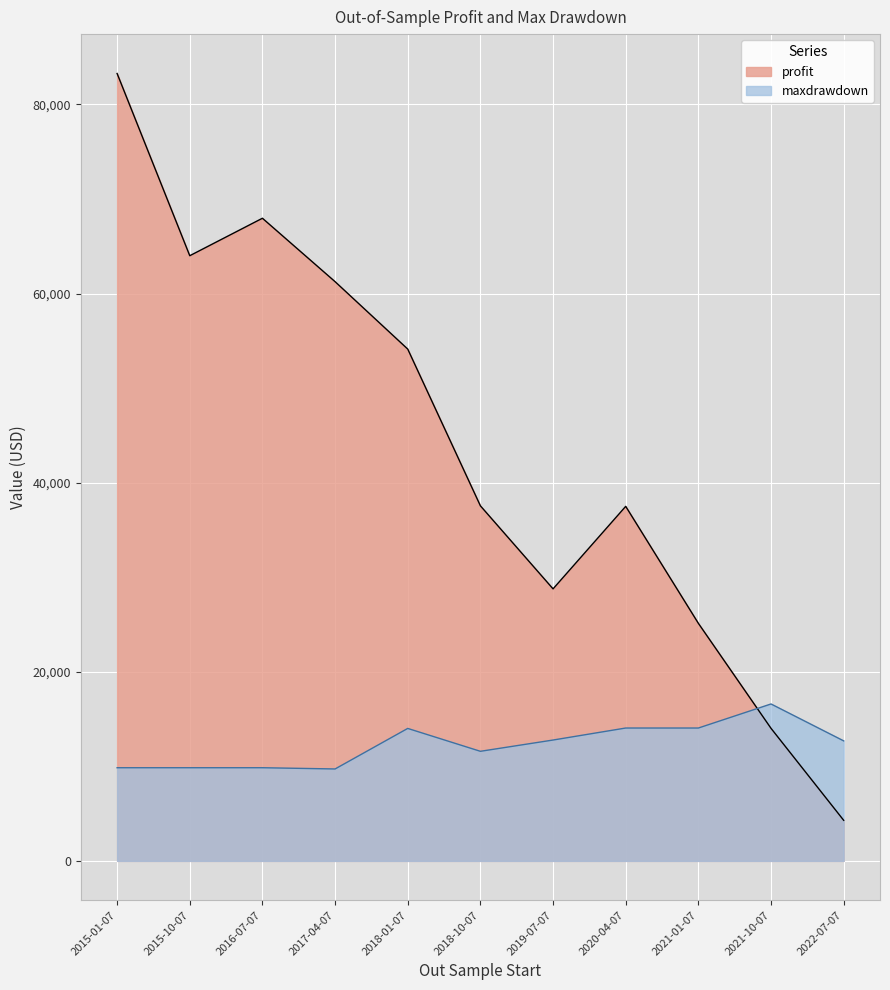

Count the number of data series in this chart.

2